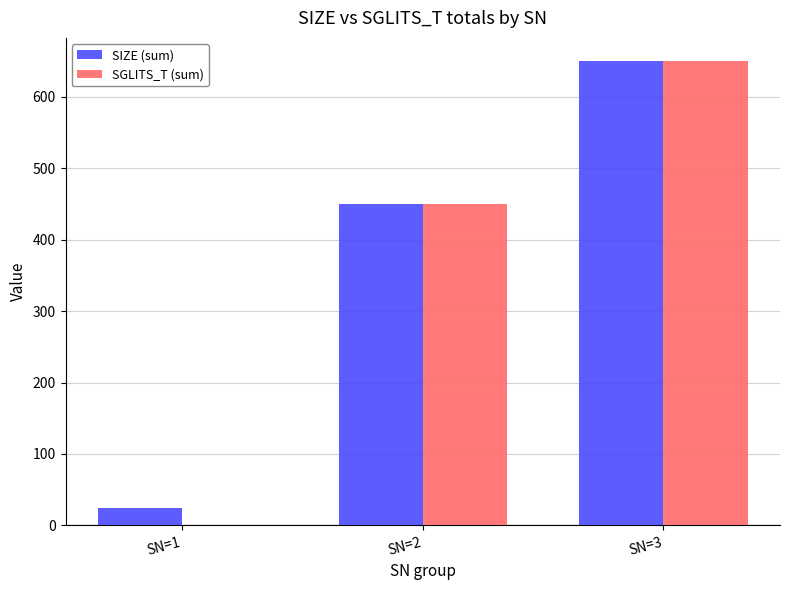

Which label corresponds to the largest value in the chart?

SN=3